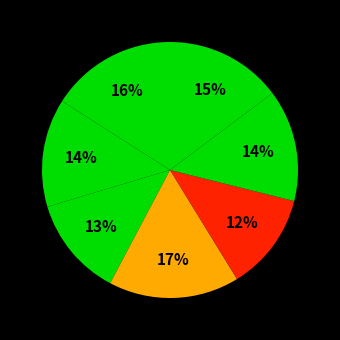

Count the number of slices in the pie.

7